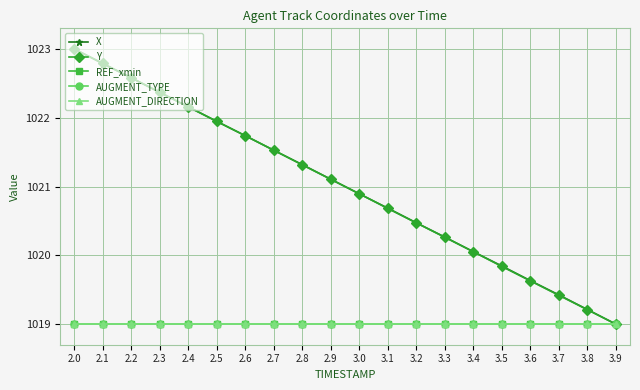

Does the chart have visible grid lines?

Yes